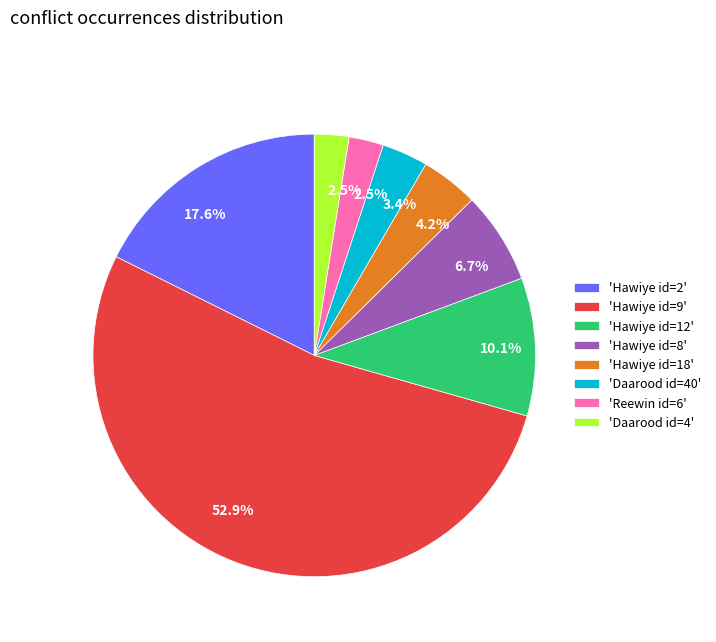

How much of the chart is everything except 'Daarood id=4'?

97.5%